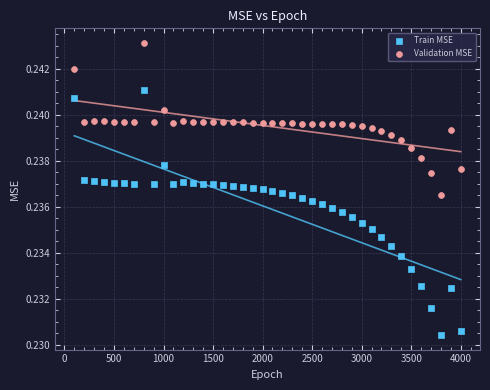

Across all data points, what is the range of X values (max minus min)?

3900.0